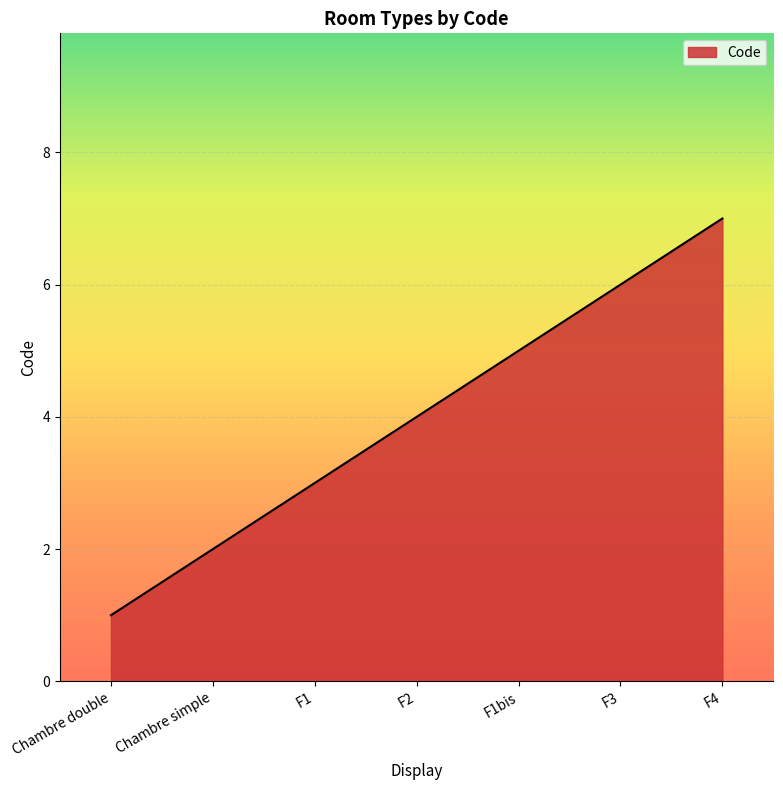

True or false: there are more than 2 points higher than both neighbors.

False